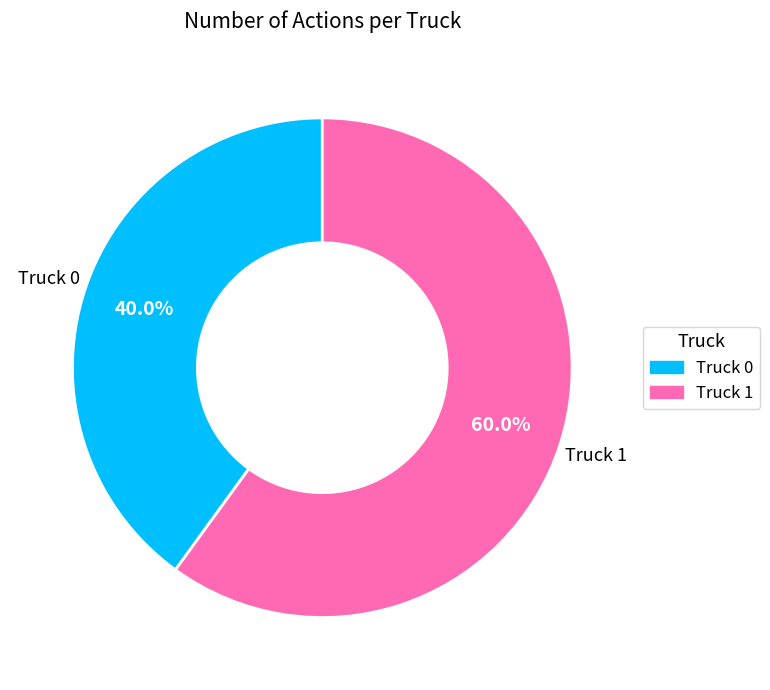

To the nearest percent, what is the difference between the largest and smallest slice percentages?

20%